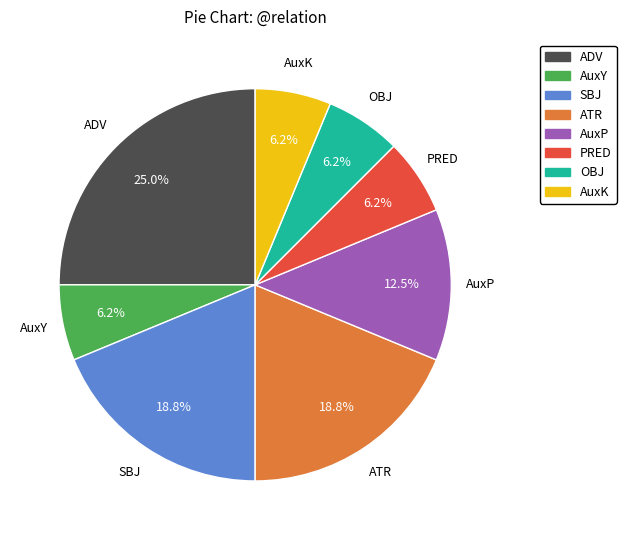

To the nearest percent, what percentage of the pie is OBJ?

6%